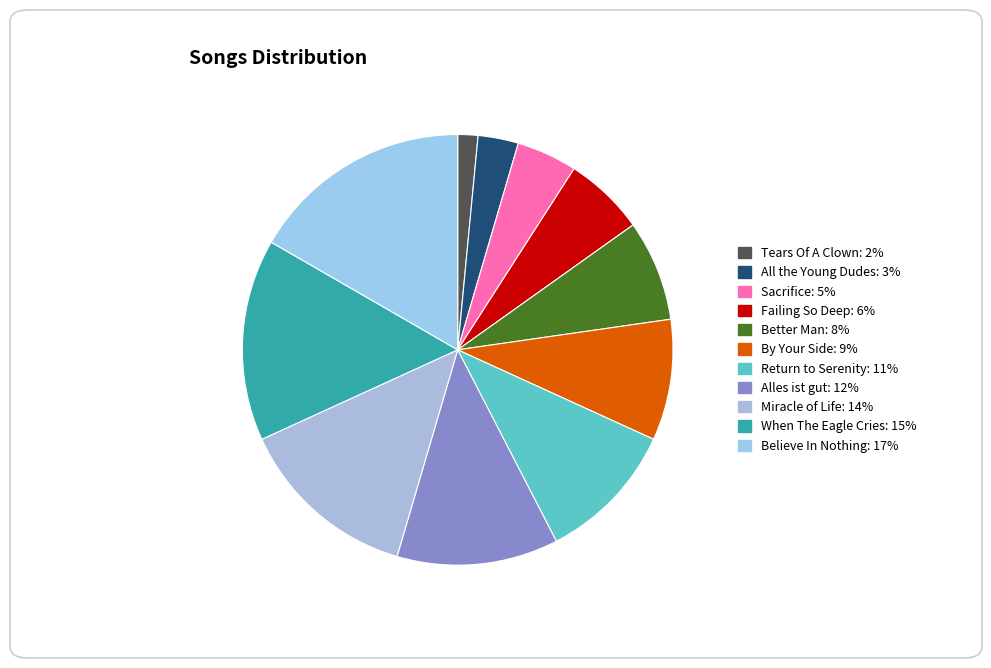

What percentage is NOT represented by Tears Of A Clown?

98.5%